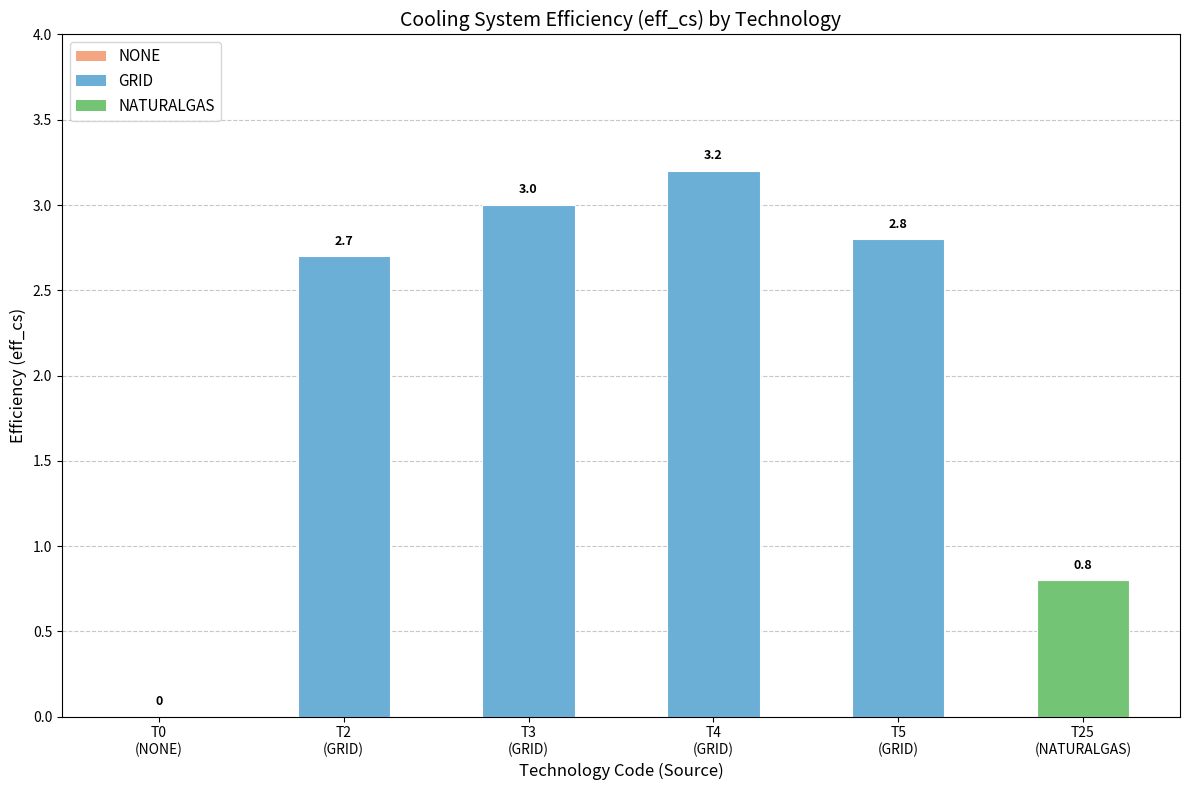

What is the label of the 3rd bar from the left?

T3
(GRID)